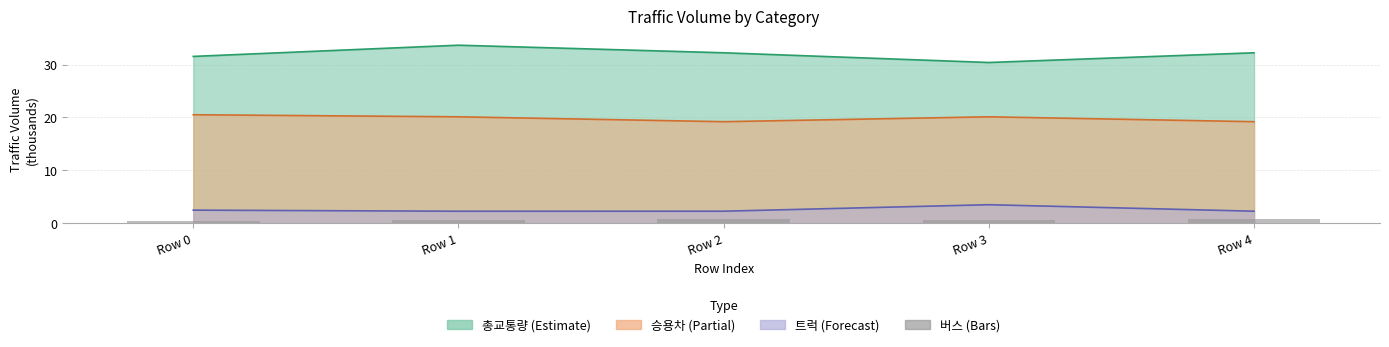

Which category has the lowest value across all series?

Row 0